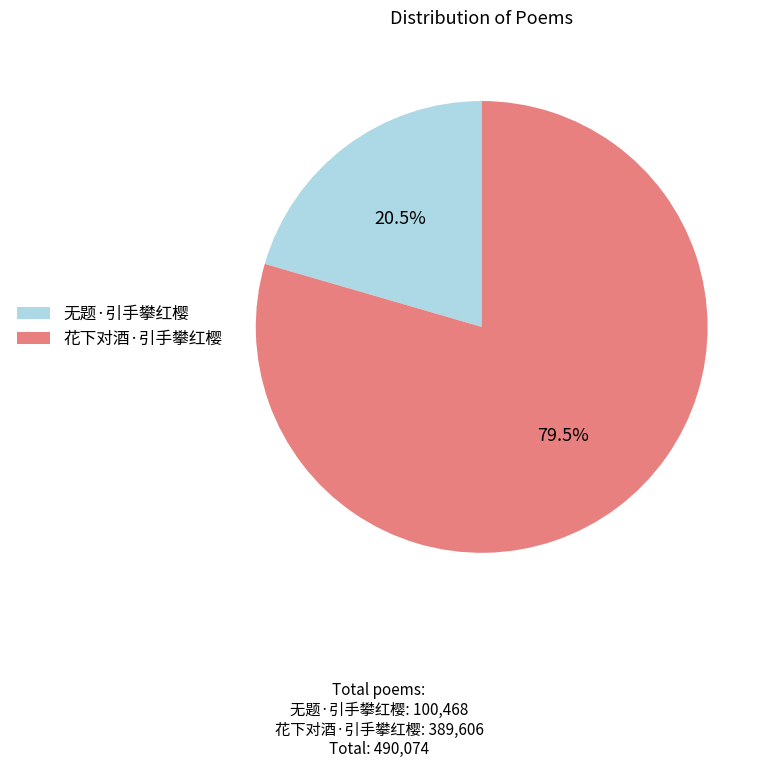

Does 花下对酒·引手攀红樱 account for over 50% of the chart?

Yes